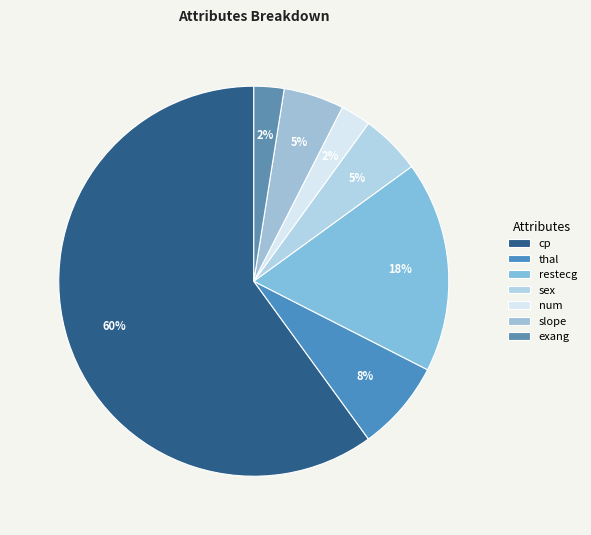

How many slices are in this pie chart?

7